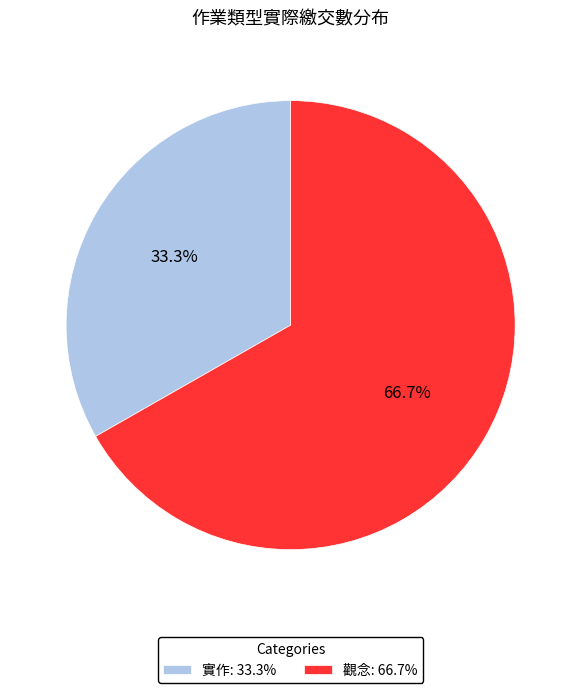

What portion of the pie excludes 實作?

66.7%